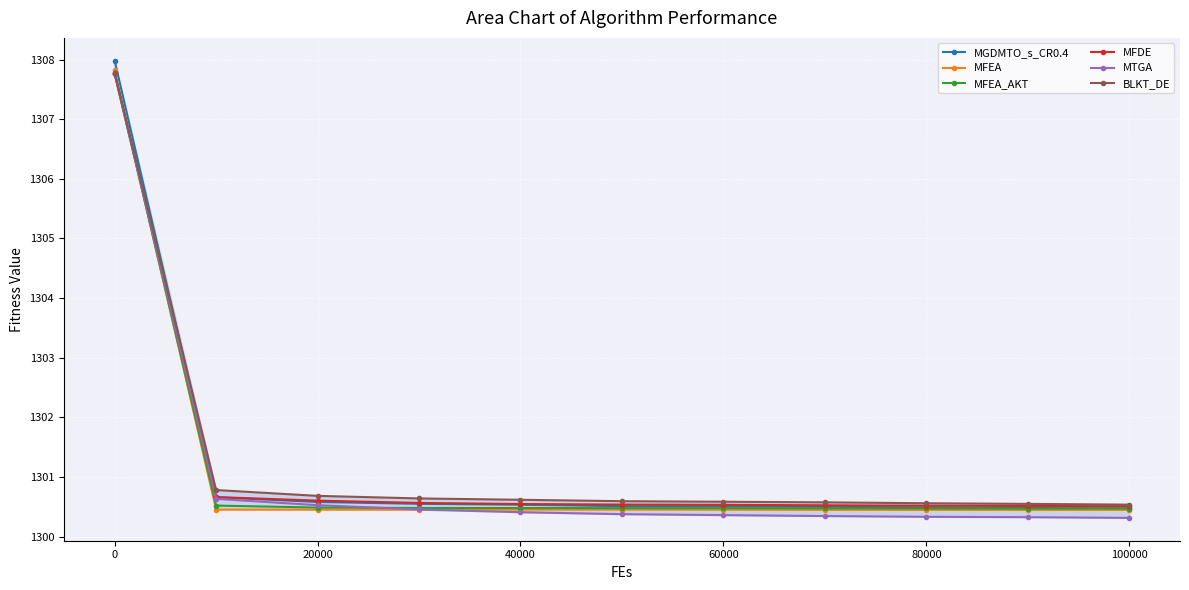

What is the value of the MFDE point at the 4th from the left?

1300.6